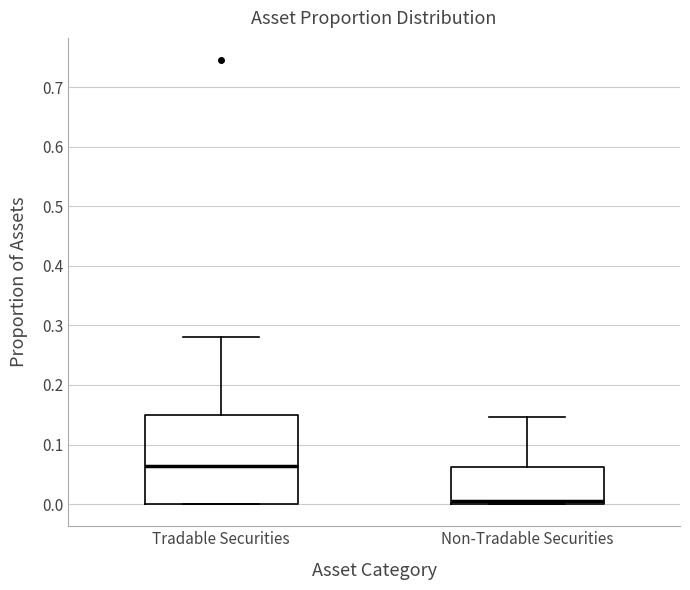

Which box is the tallest, from its lower edge to its upper edge?

Tradable Securities